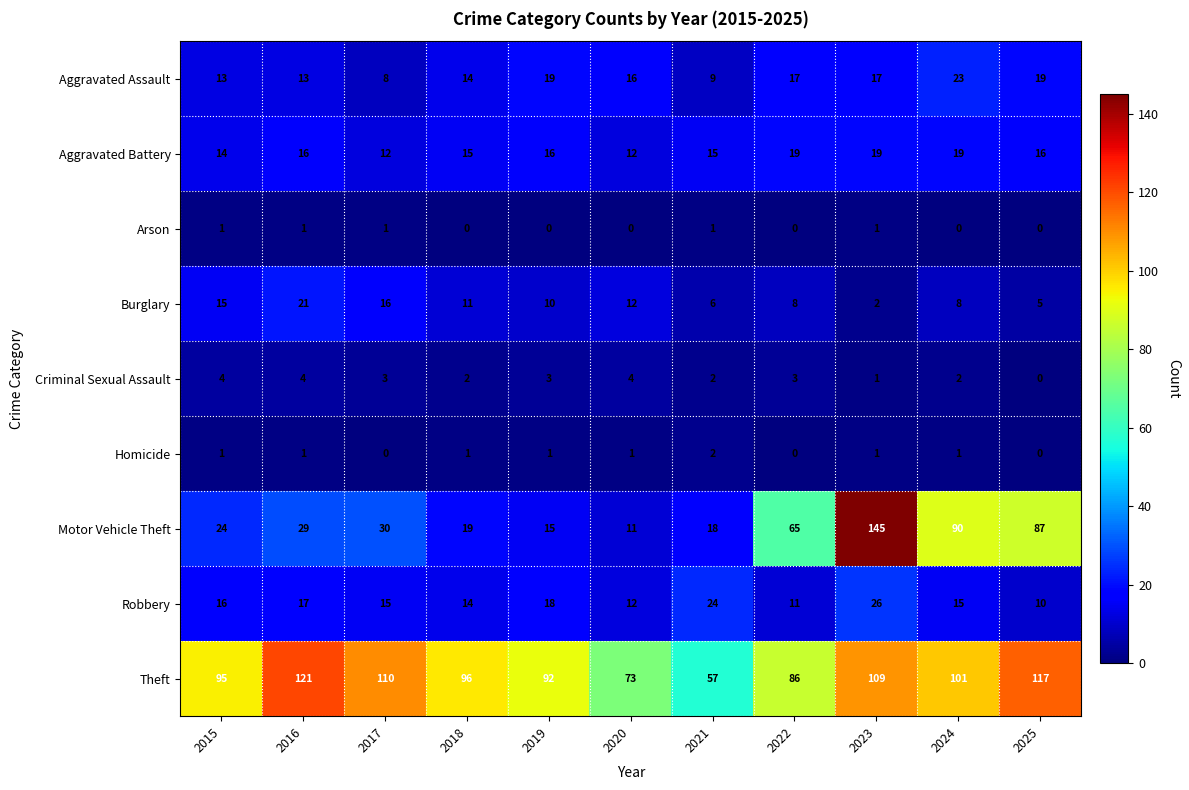

What is the difference between the highest and lowest values at 2023?

144